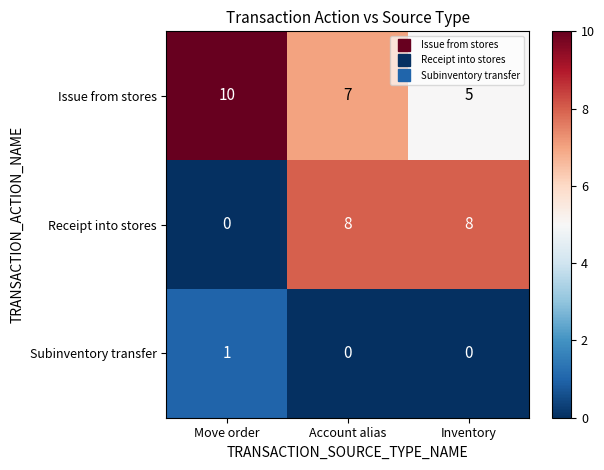

Is the value of Receipt into stores at Inventory greater than the value of Subinventory transfer at Inventory?

Yes